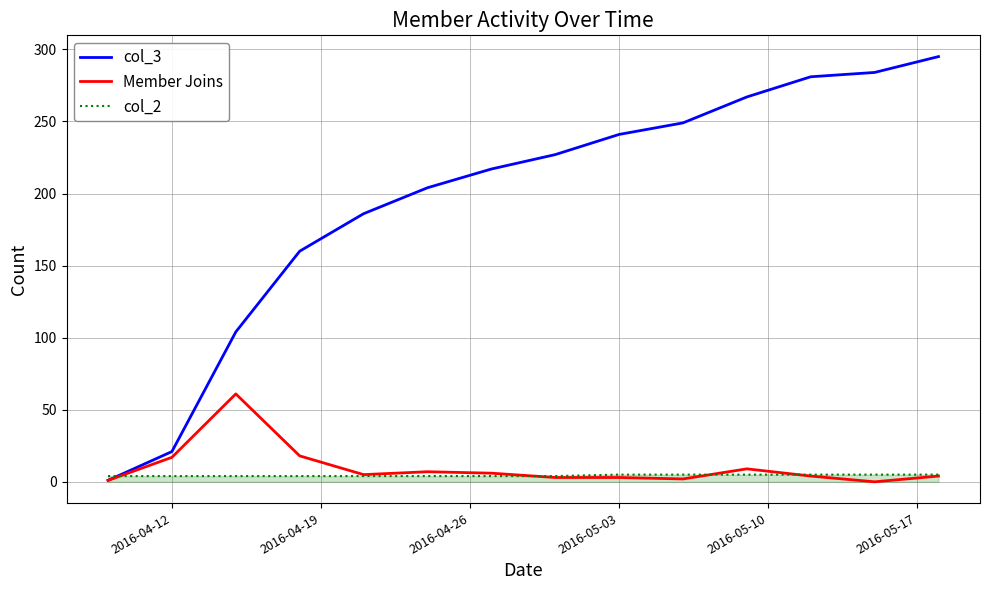

What is the greatest value displayed?

295